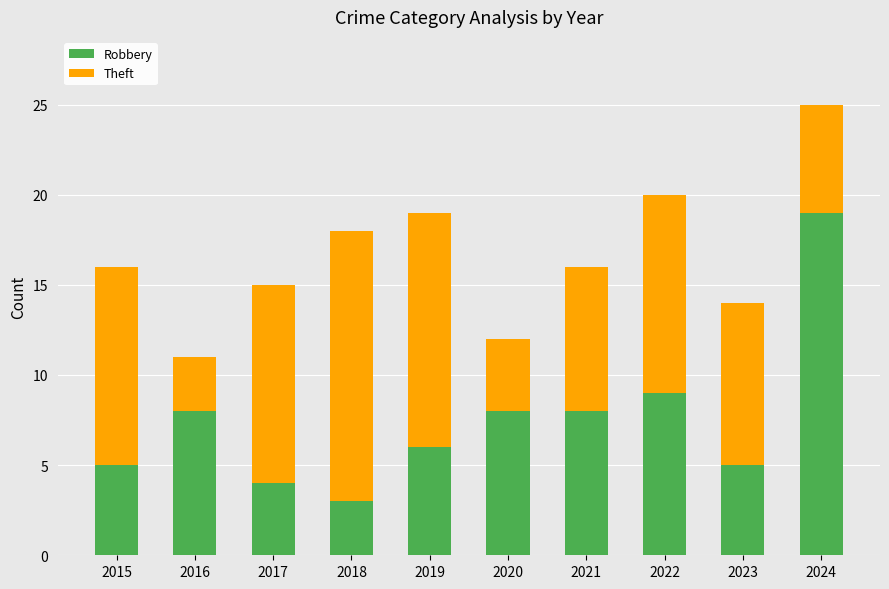

Reading left to right, what are the values for Robbery?

2015=5	2016=8	2017=4	2018=3	2019=6	2020=8	2021=8	2022=9	2023=5	2024=19